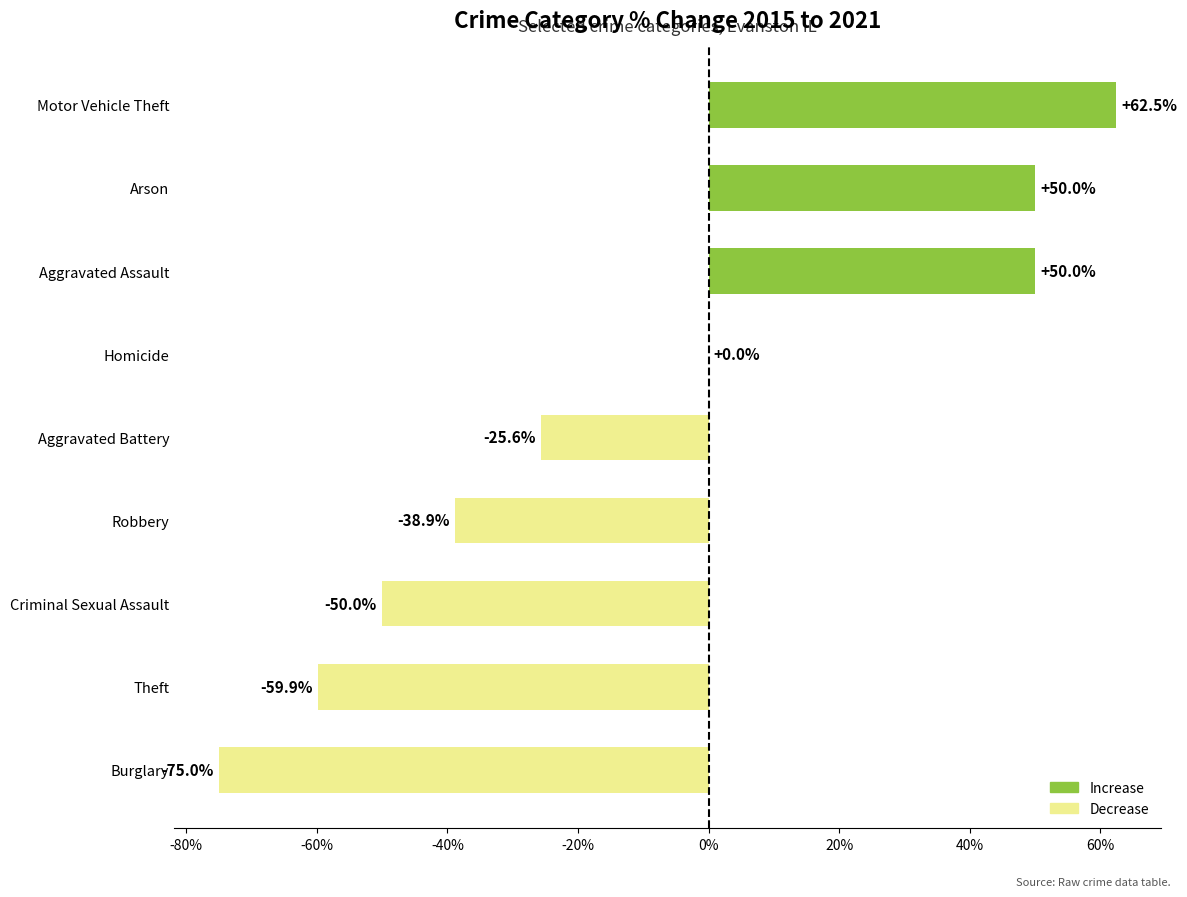

What is the change in value from Motor Vehicle Theft to Theft?

-122.4